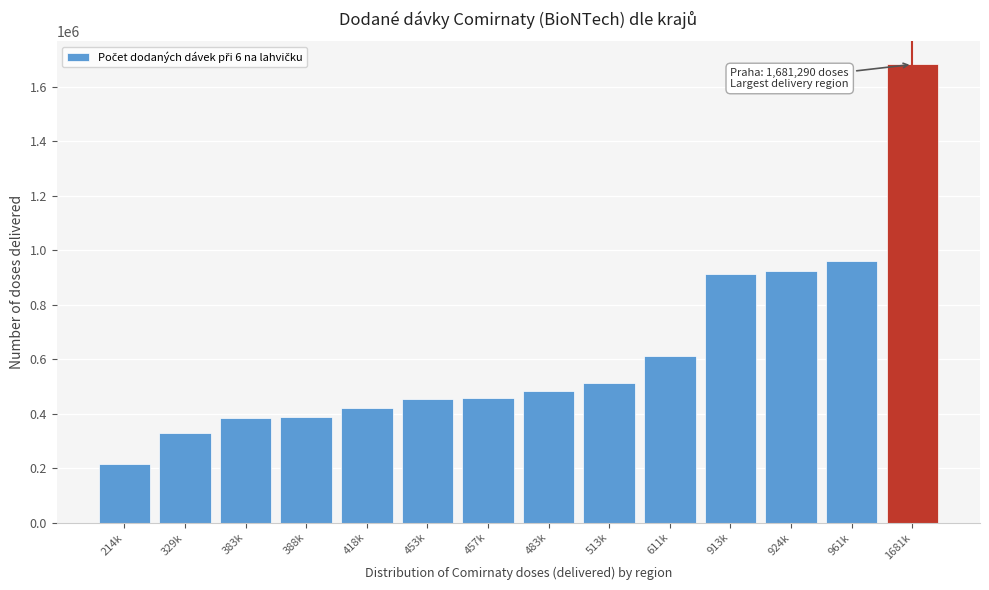

What is the change in value from 329k to 961k?

+631200